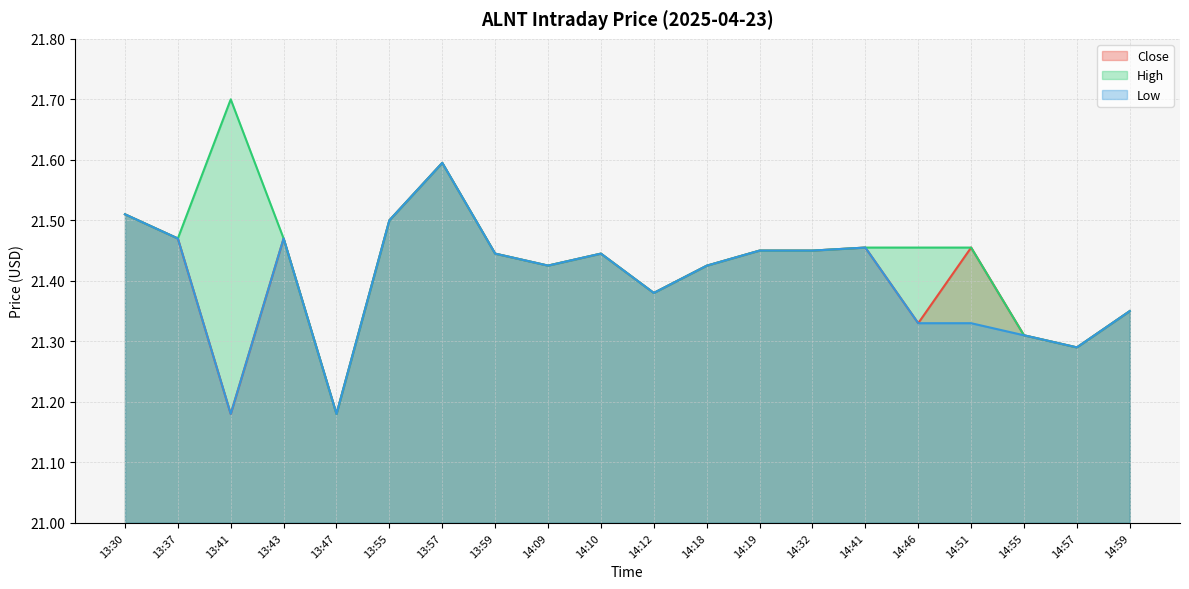

Rank the series at 13:41 from lowest to highest value.

Close, Low, High